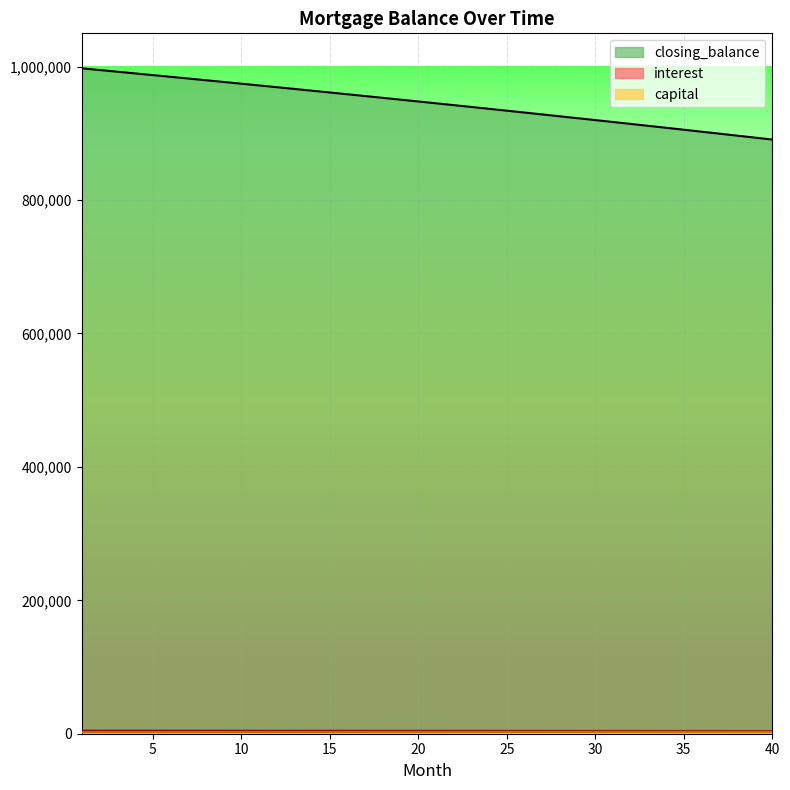

The value of capital at 37 is 5518.0. True or false?

False